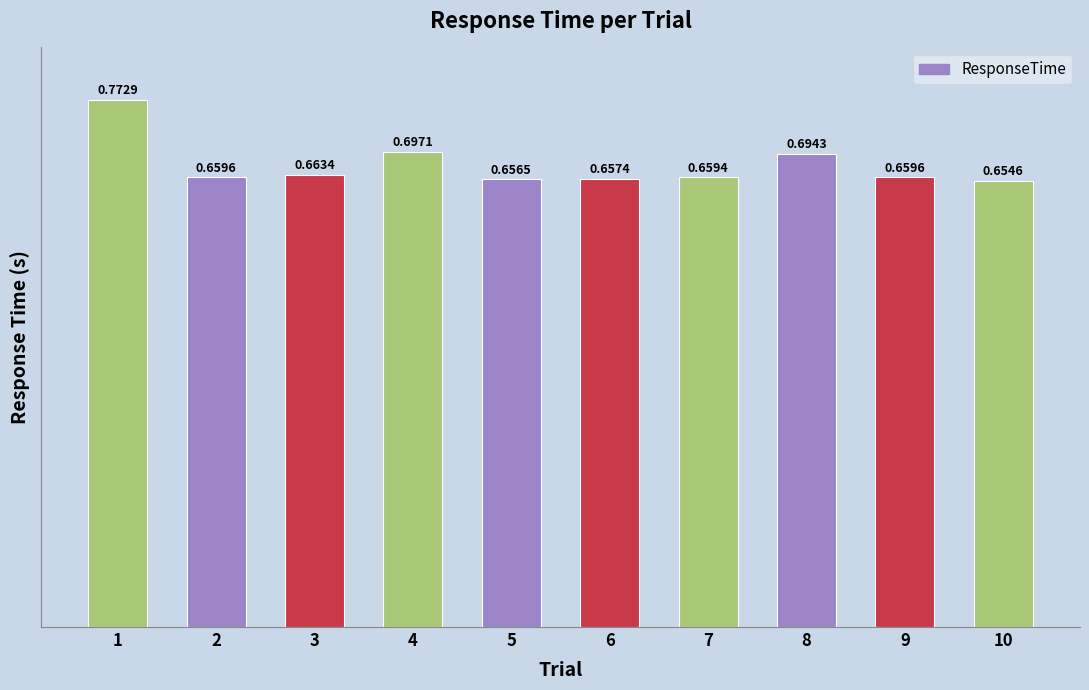

Which has a higher value, 2 or 4?

4